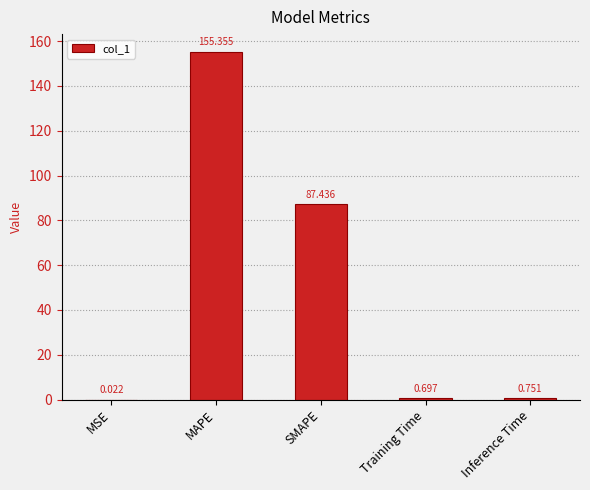

How many categories are shown in the chart?

5